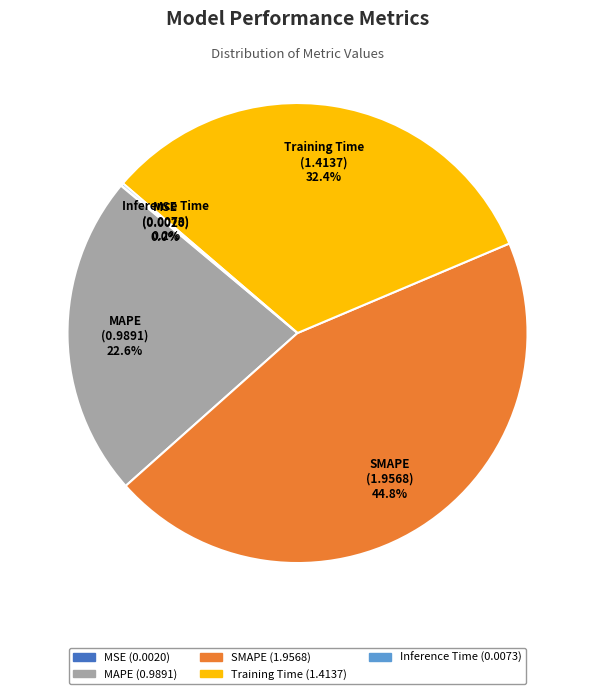

Does MAPE represent more than half of the total?

No